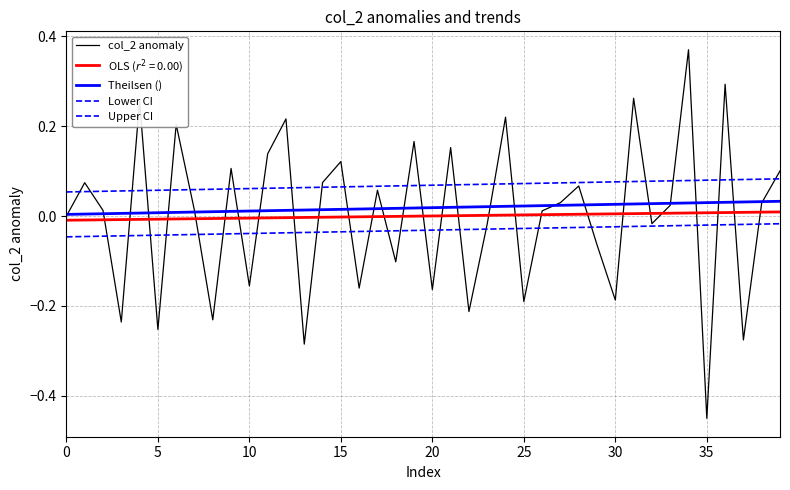

Is this an area chart (filled region under the line)?

No